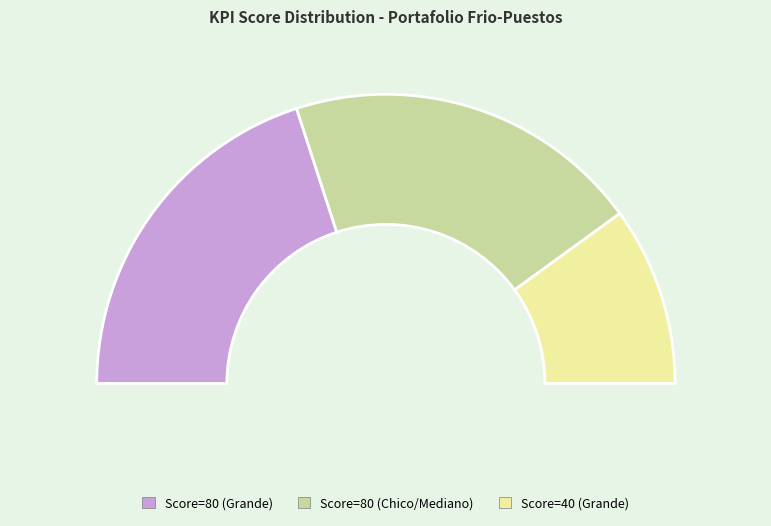

The Score=80 (Chico/Mediano) slice represents 31% of the pie. True or false?

False